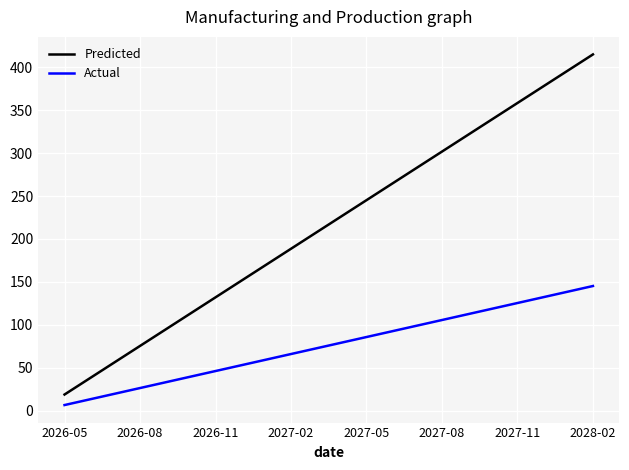

Which series has the largest total across all categories?

Predicted